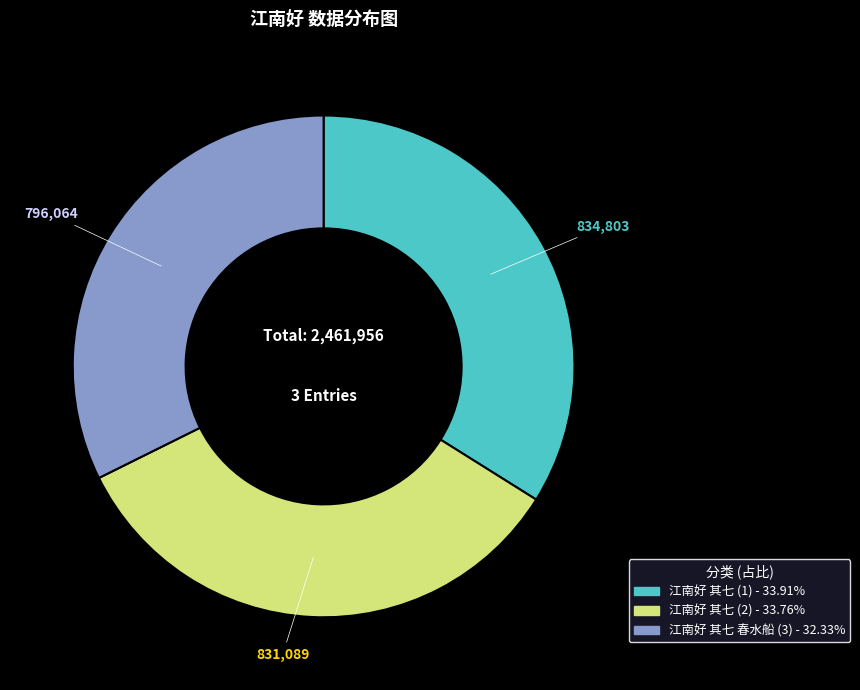

Is there any slice that represents more than half of the pie?

No